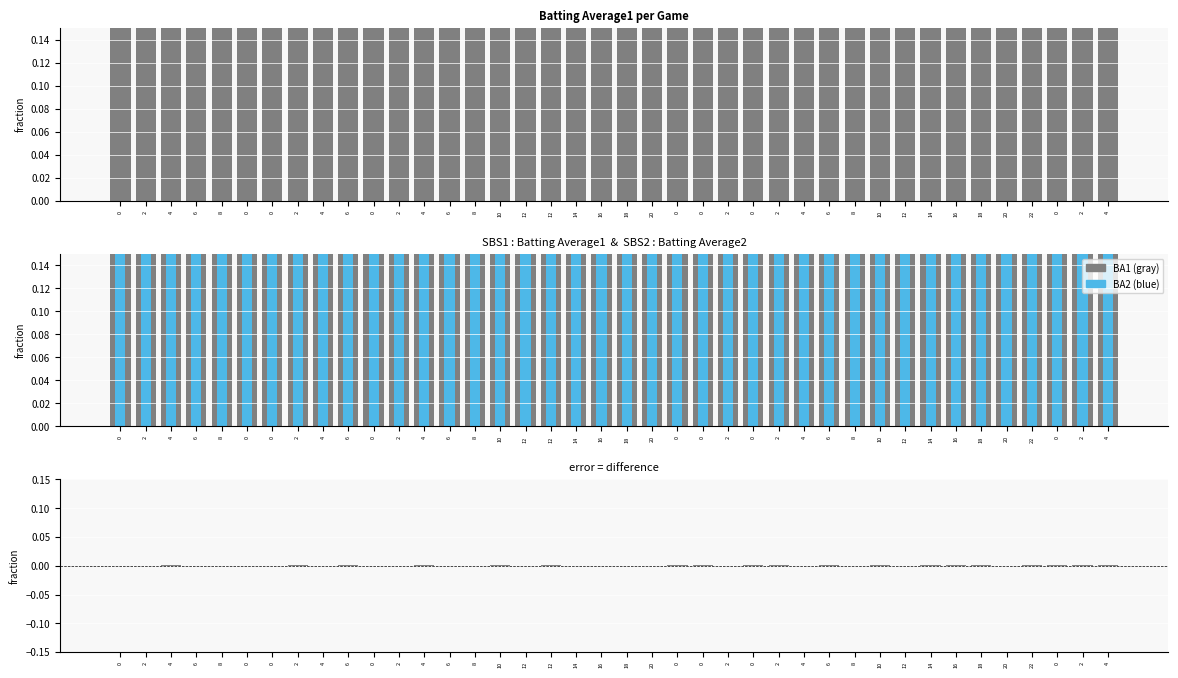

Between 4 and 2, which is larger?

2